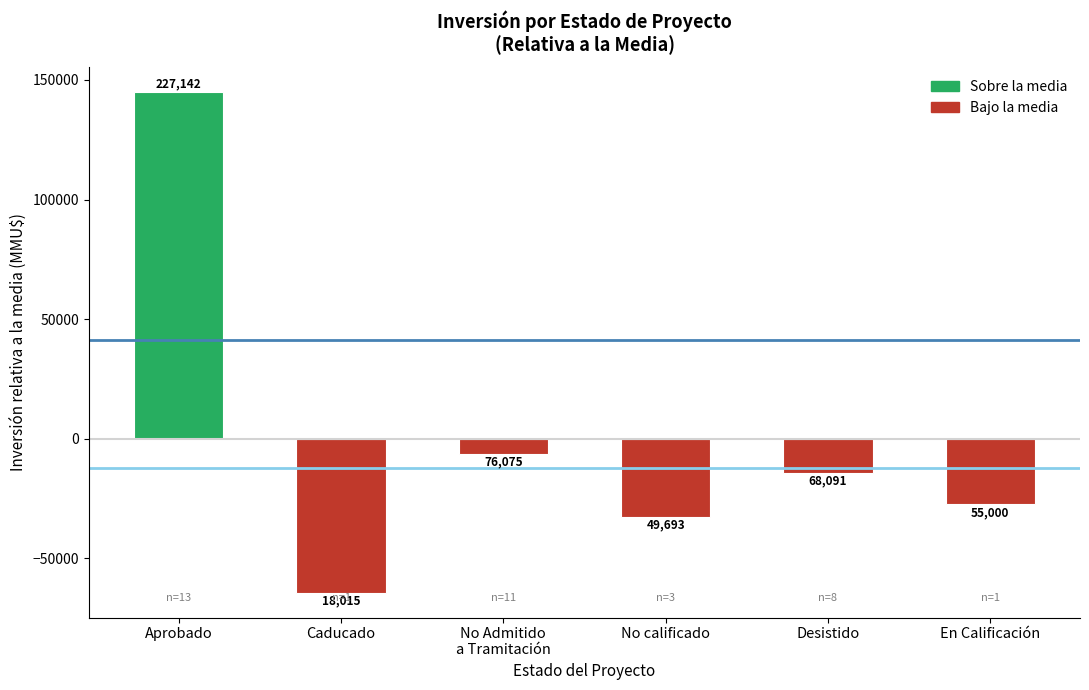

Does the chart contain any negative values?

Yes